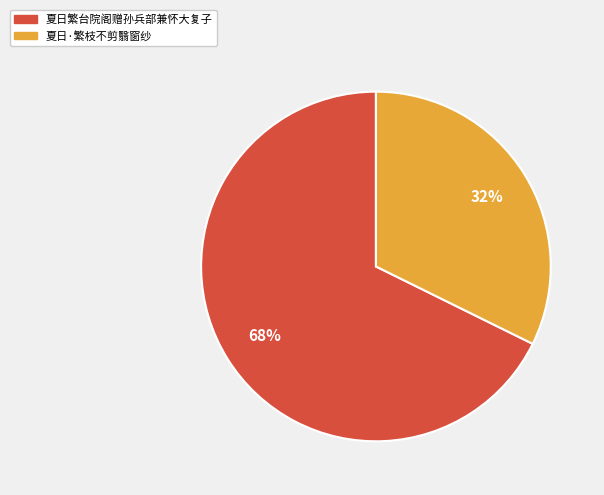

What percentage is the 夏日·繁枝不剪翳窗纱 slice, to the nearest percent?

32%